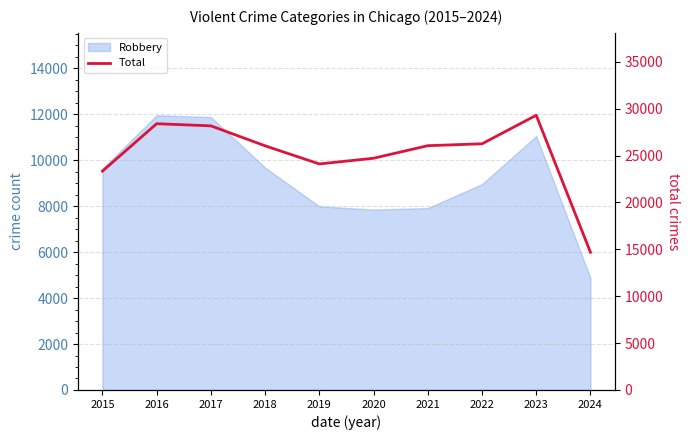

Reading left to right, list all the values displayed in this chart.

23334	28394	28166	26037	24103	24712	26051	26252	29294	14686